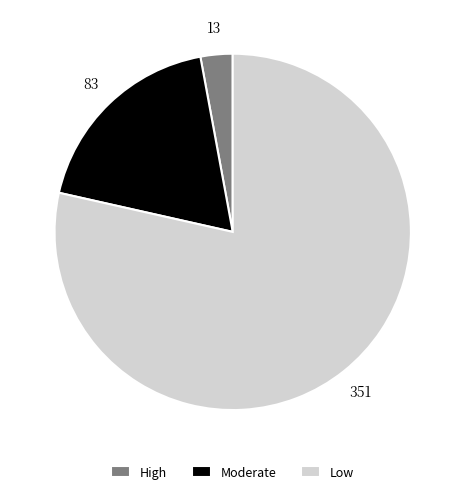

Combined, do Moderate and High account for over 50%?

No